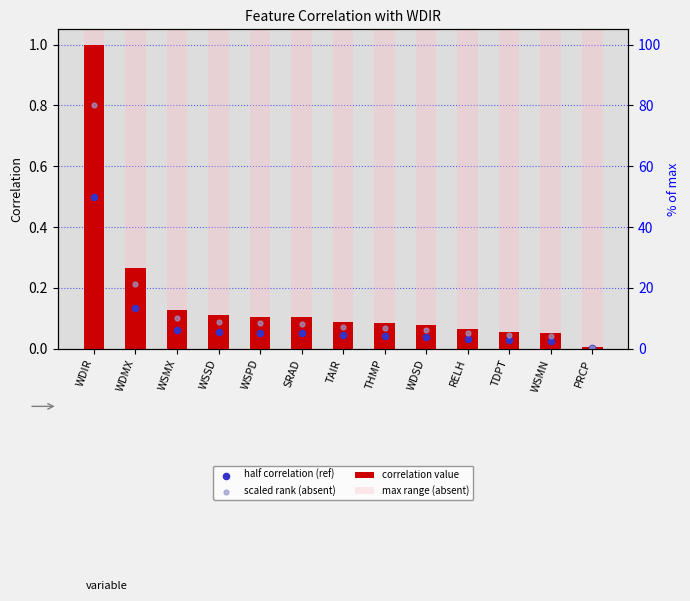

Which series reaches the minimum Y coordinate?

half correlation (ref)